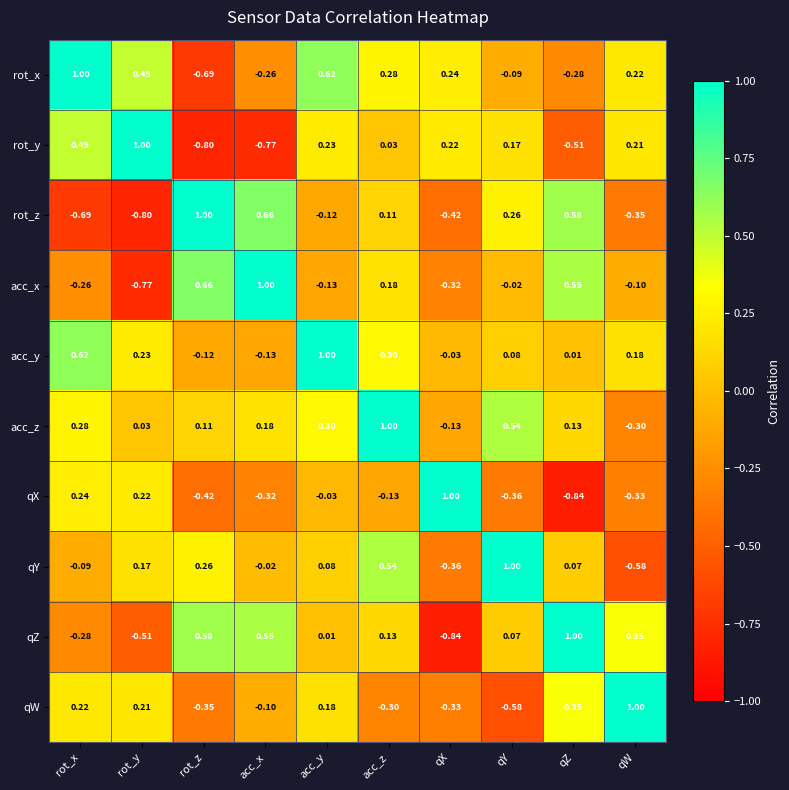

Is the value of rot_x at qZ greater than the value of rot_y at qY?

No